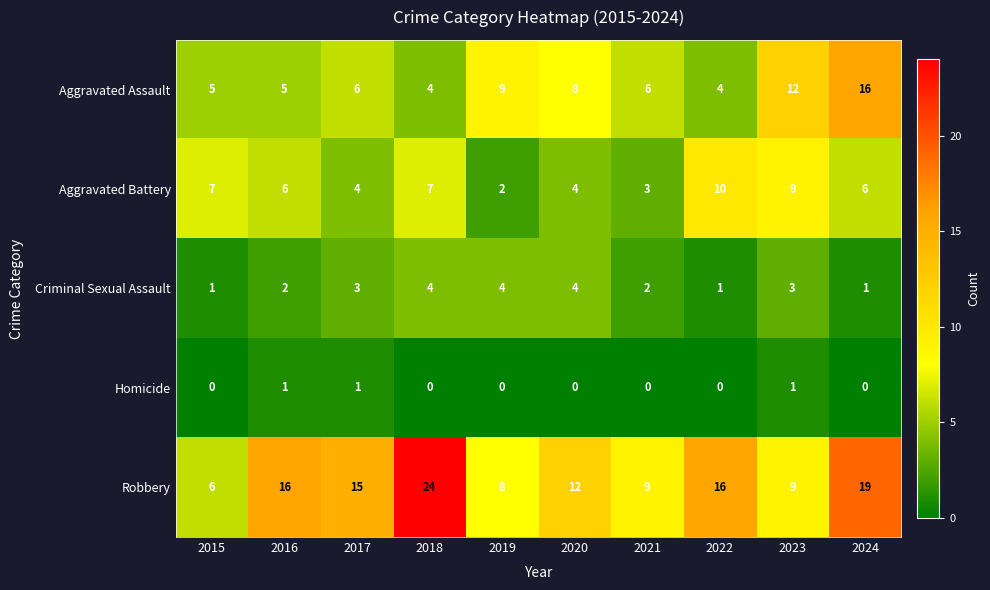

What is the sum of the Robbery values at 2016 and 2015?

22